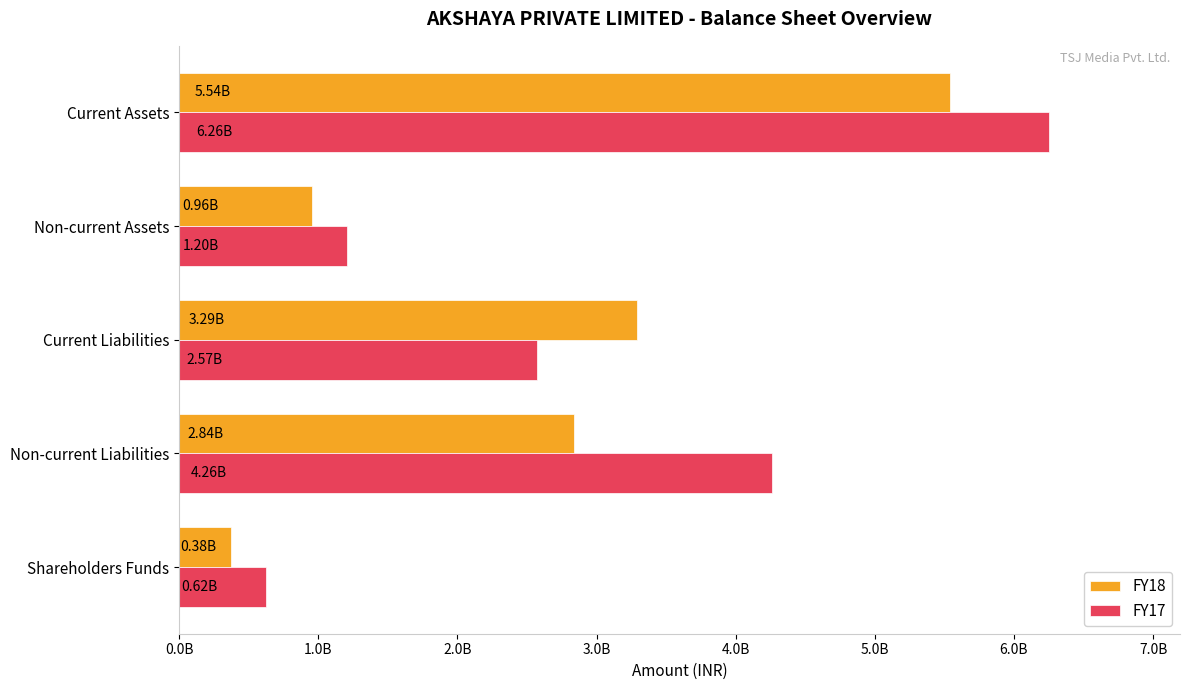

What are all the series names shown in the legend?

FY18, FY17